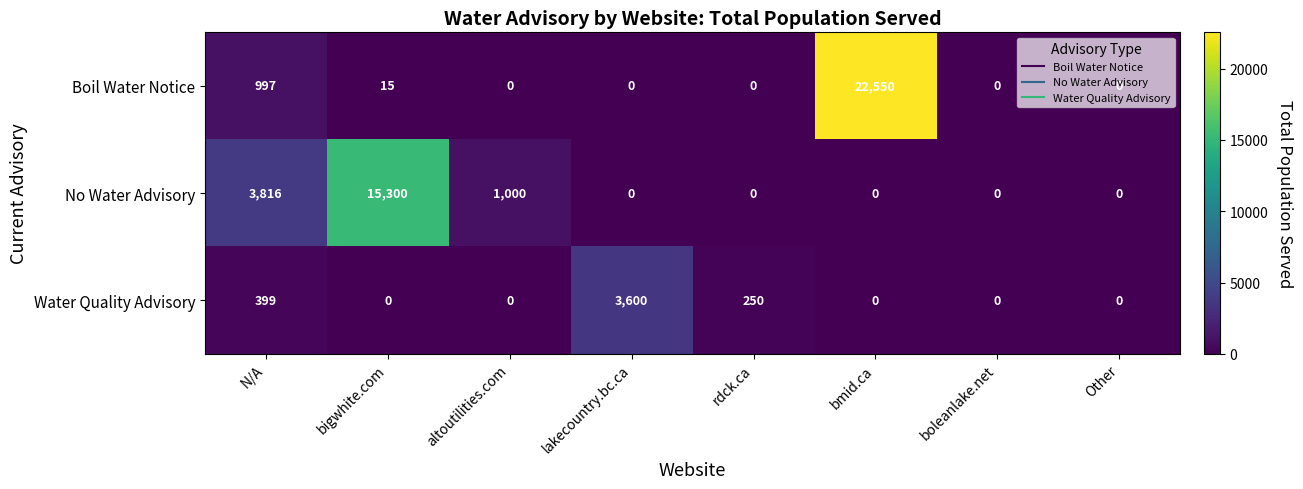

Which series has the largest range (max minus min)?

Boil Water Notice